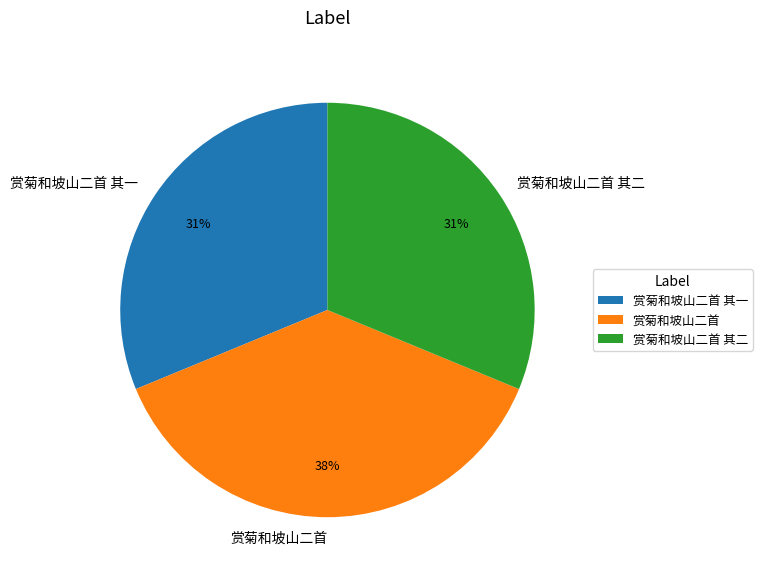

Is there a majority slice in this chart?

No